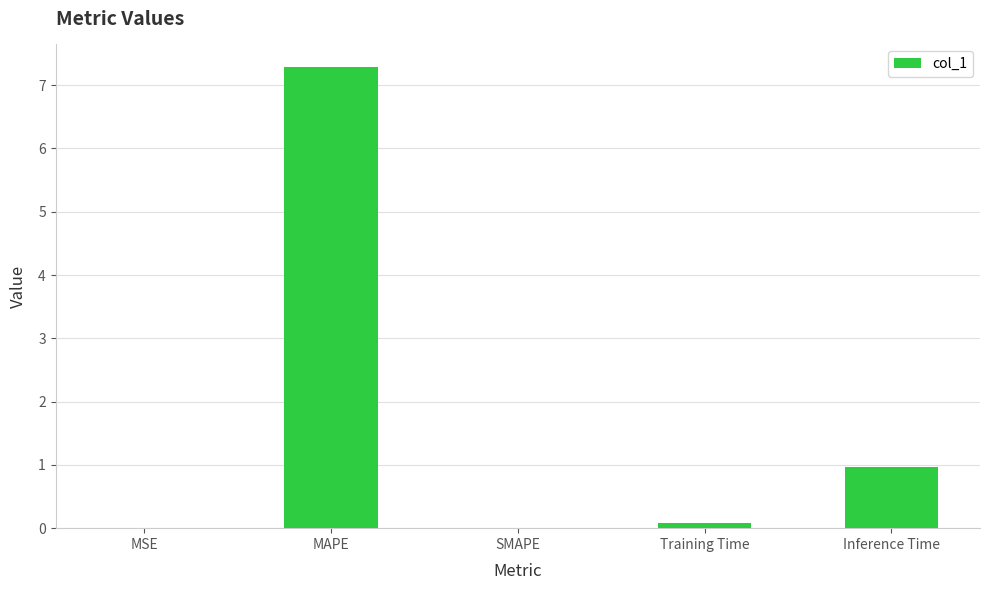

Which has a higher value, Inference Time or Training Time?

Inference Time